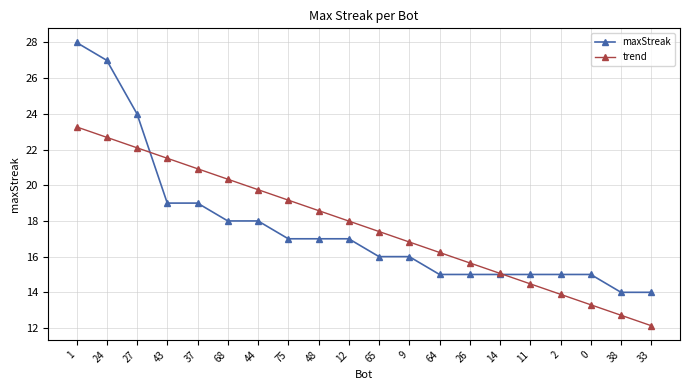

Between which two adjacent categories do trend and maxStreak first intersect?

27 and 43